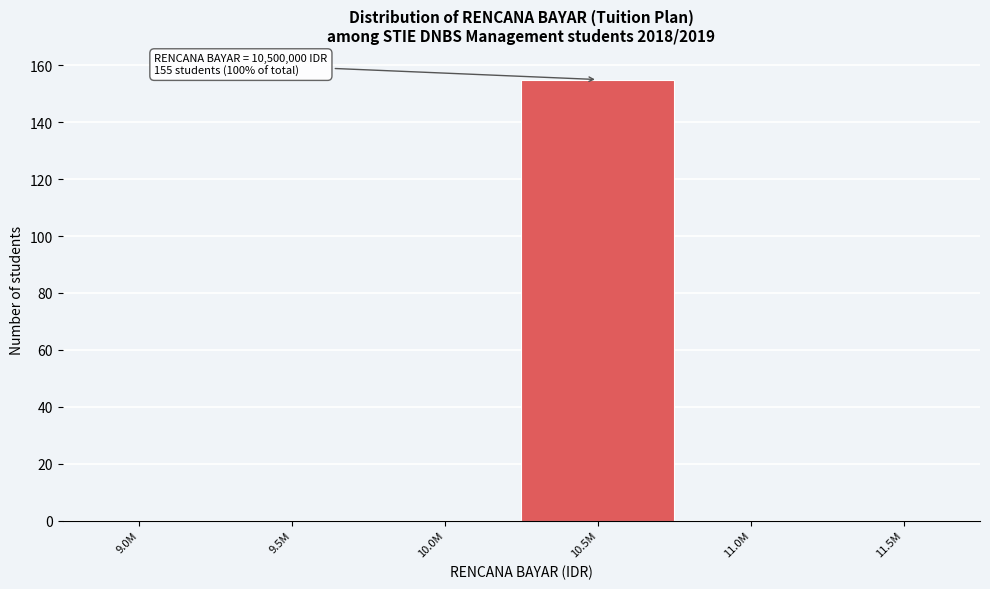

Reading left to right, transcribe all the data shown in this chart.

9.0M=0	9.5M=0	10.0M=0	10.5M=155	11.0M=0	11.5M=0